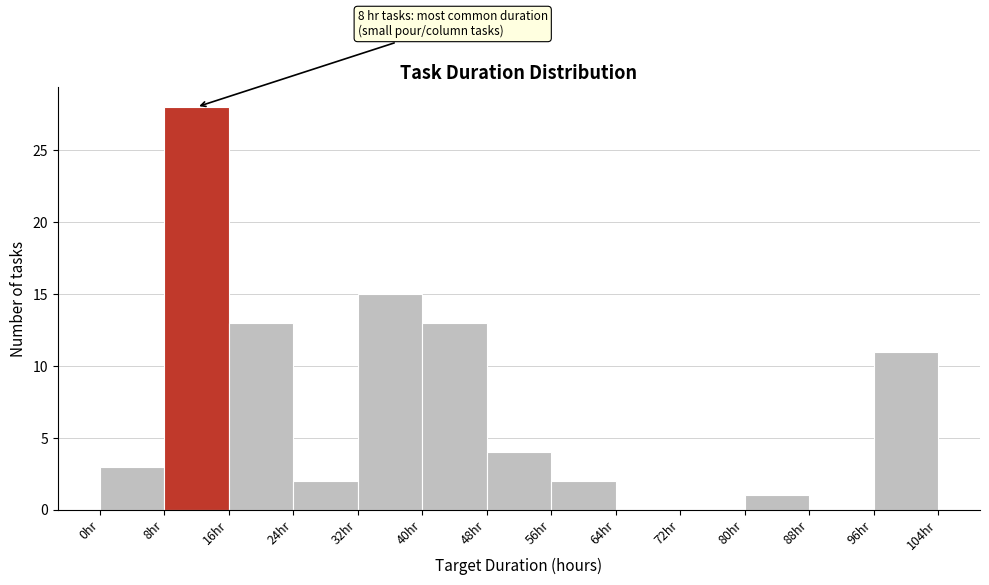

Which range on the x-axis has the tallest bar?

8 to 16